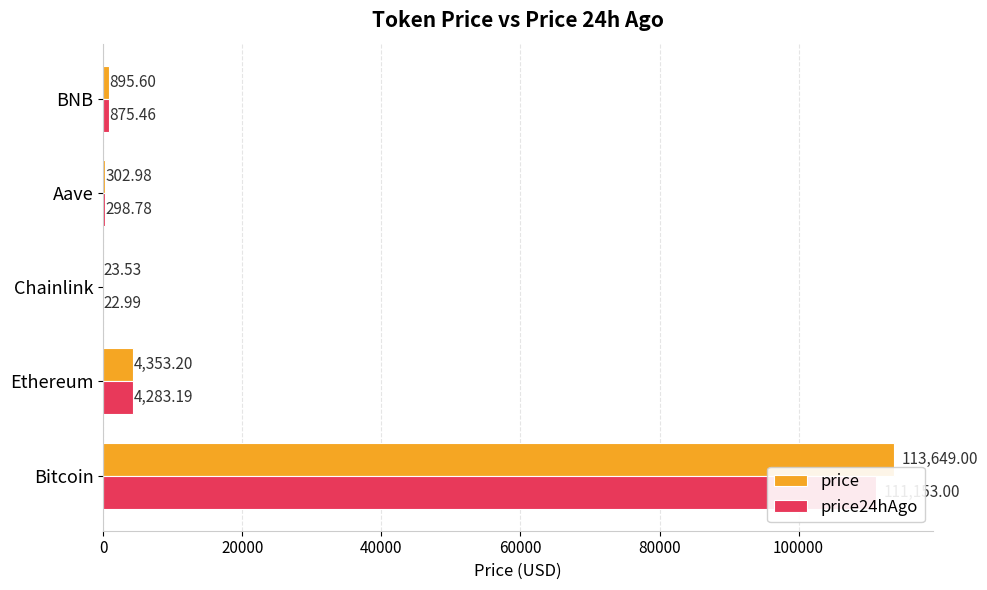

List the series in order of their peak value, lowest first.

price24hAgo, price